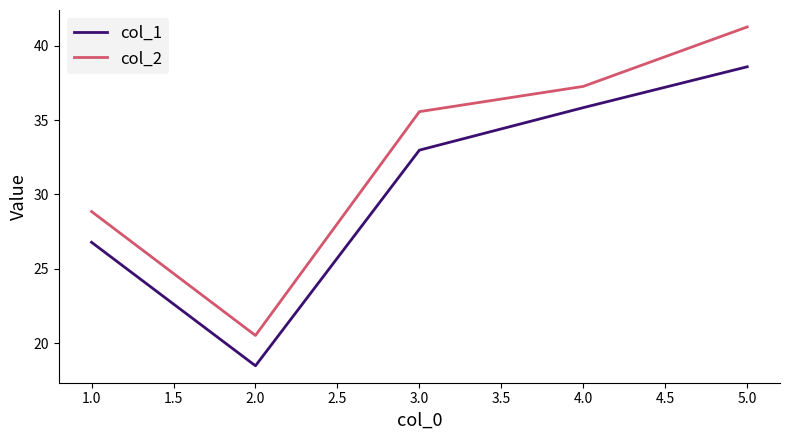

At which category is the sum across all series the highest?

5.0